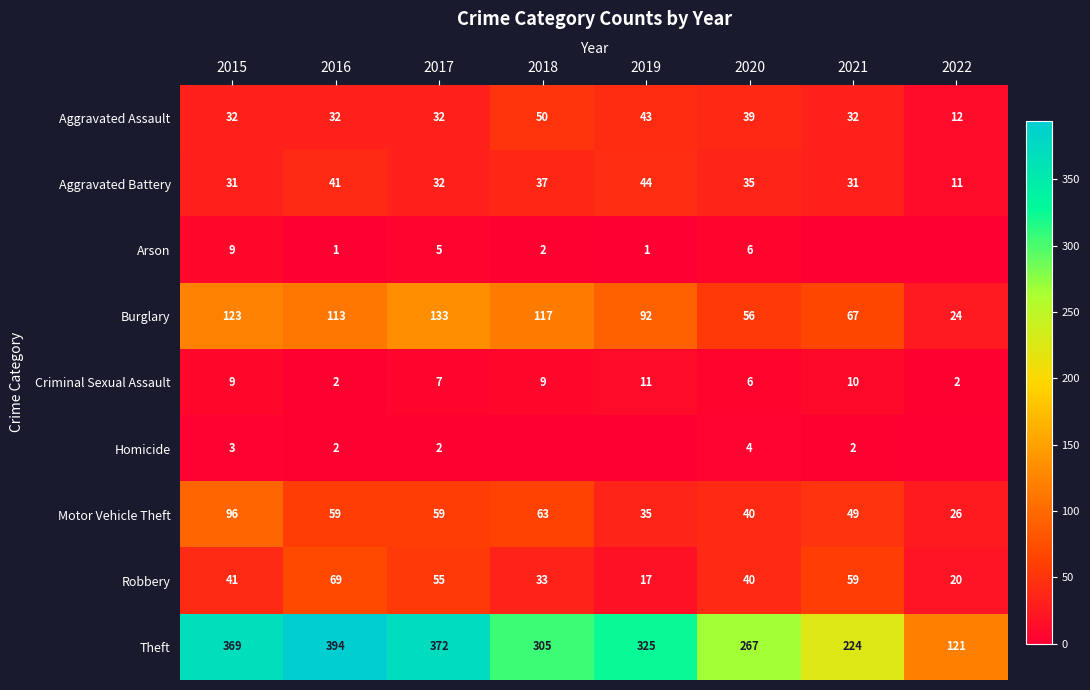

The value of Theft at 2017 is 553. True or false?

False